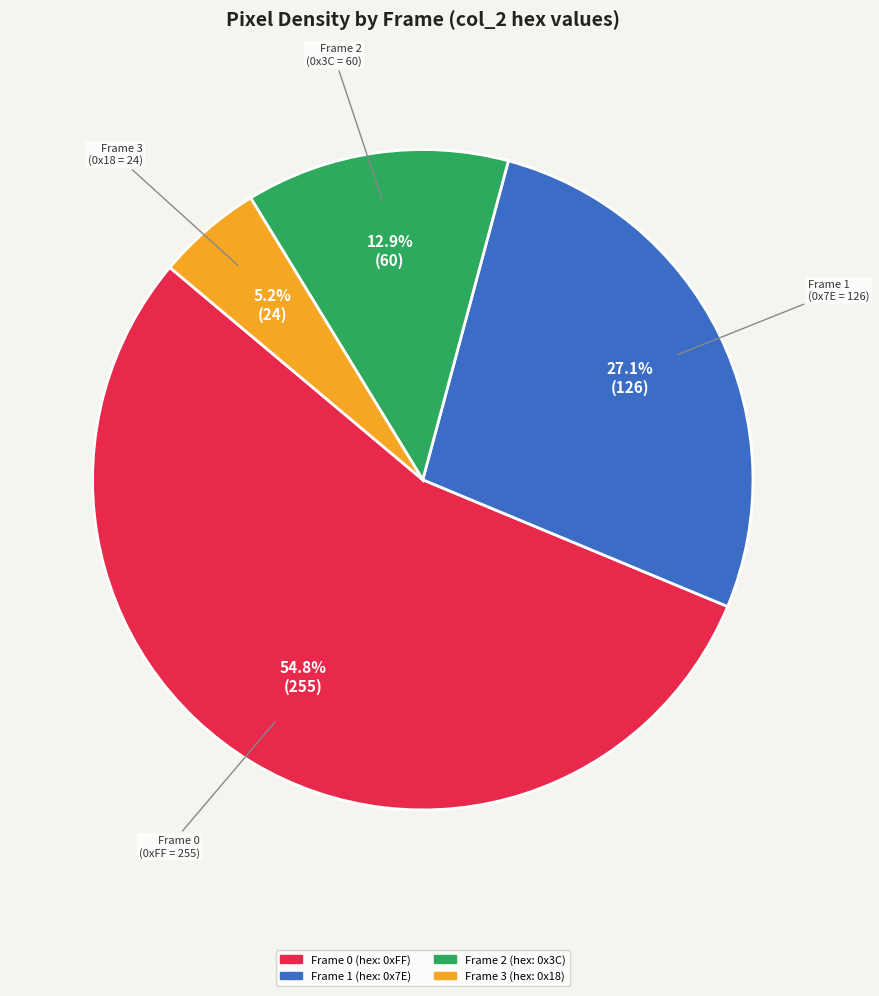

Is there any slice that represents more than half of the pie?

Yes